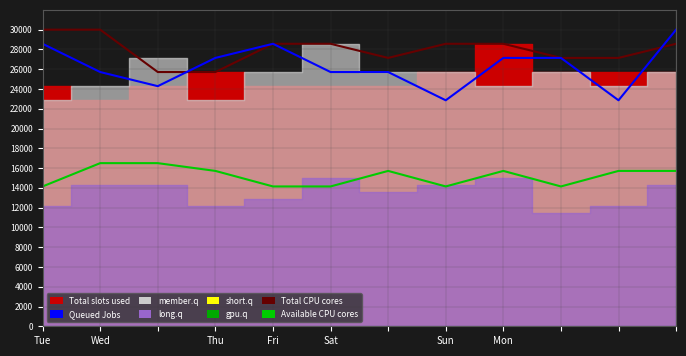

The Available CPU cores series shows 14142.9 at Fri. True or false?

True